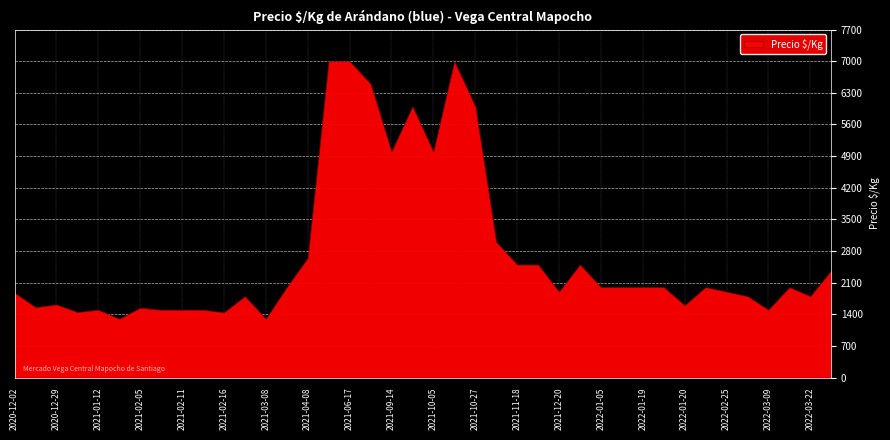

What is the smallest value displayed?

1300